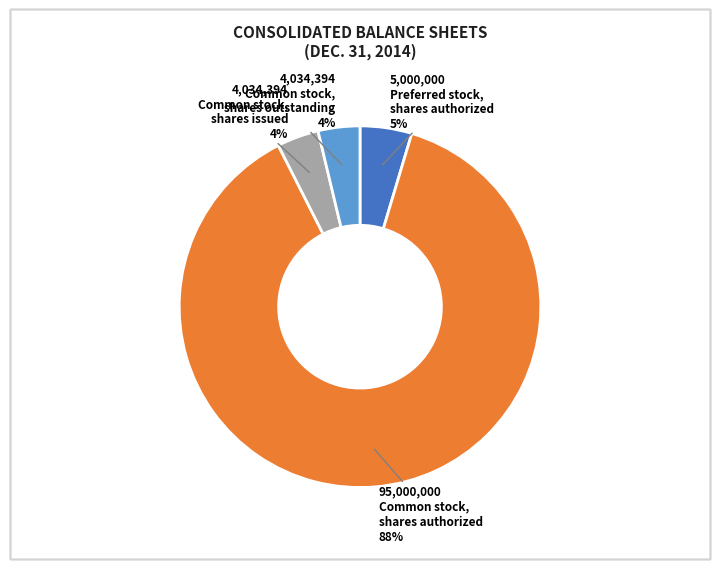

To the nearest percent, what is the average slice percentage?

25%